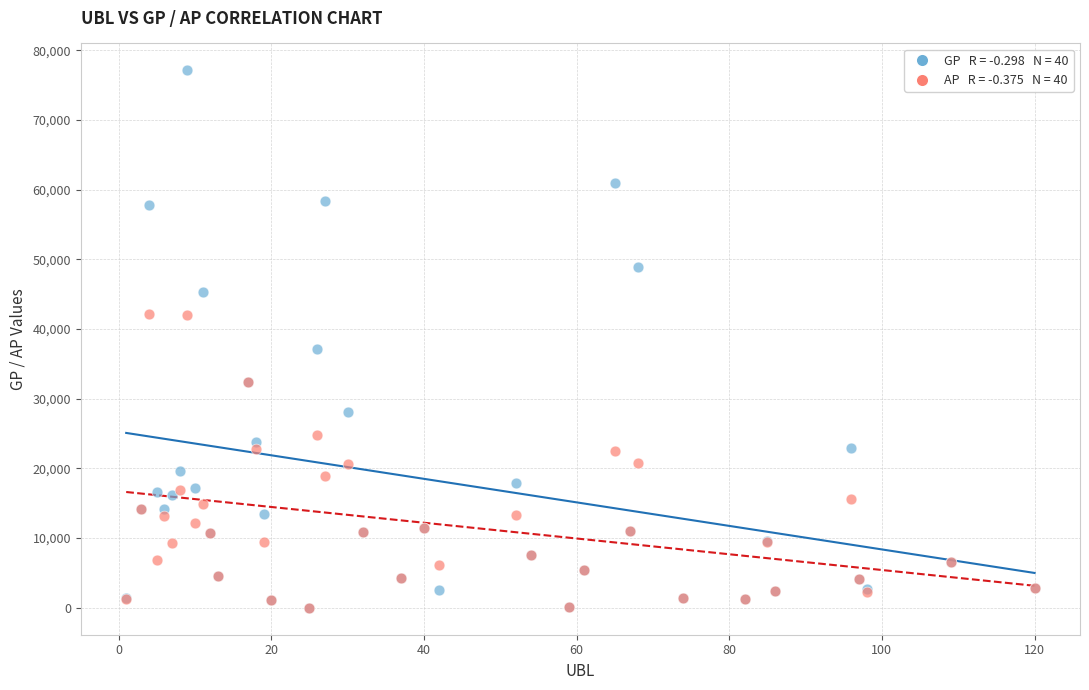

Across all series, what Y value is closest to 38553?

37113